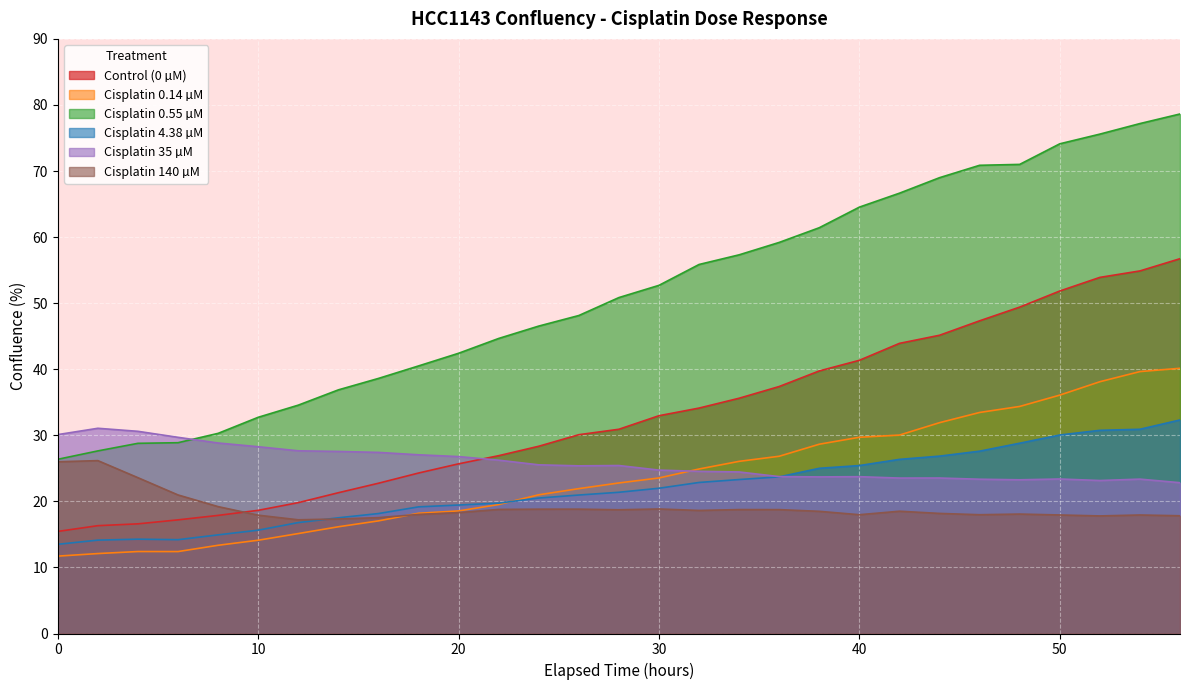

What is the sum of the Cisplatin 140 µM values at 36 and 28?

37.5